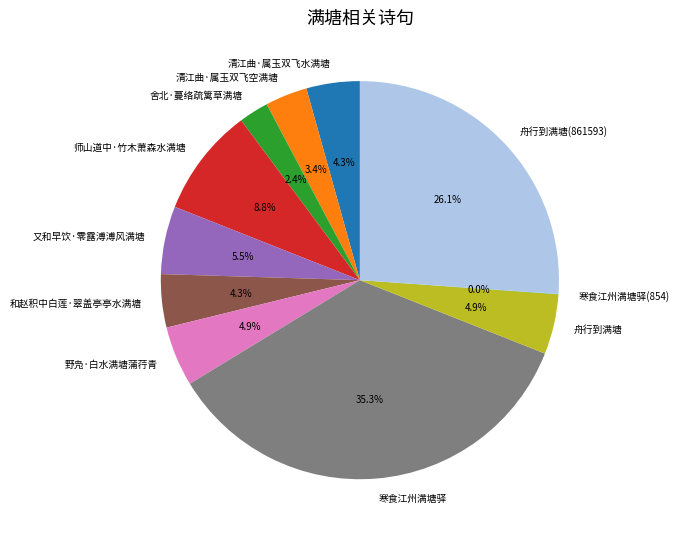

Combined, do 和赵积中白莲·翠盖亭亭水满塘 and 寒食江州满塘驿 account for over 50%?

No